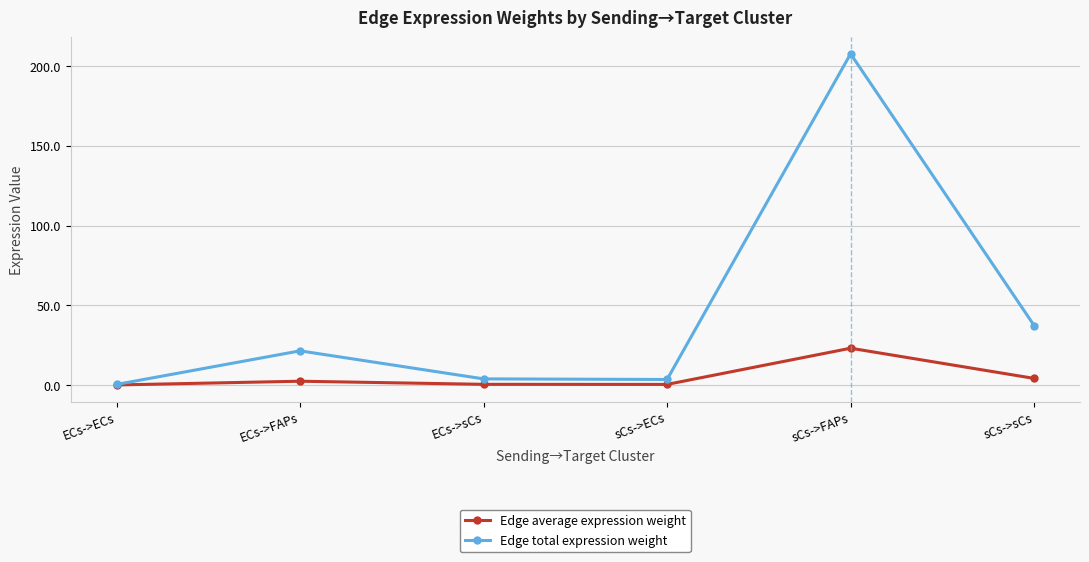

What are all the series names shown in the legend?

Edge average expression weight, Edge total expression weight